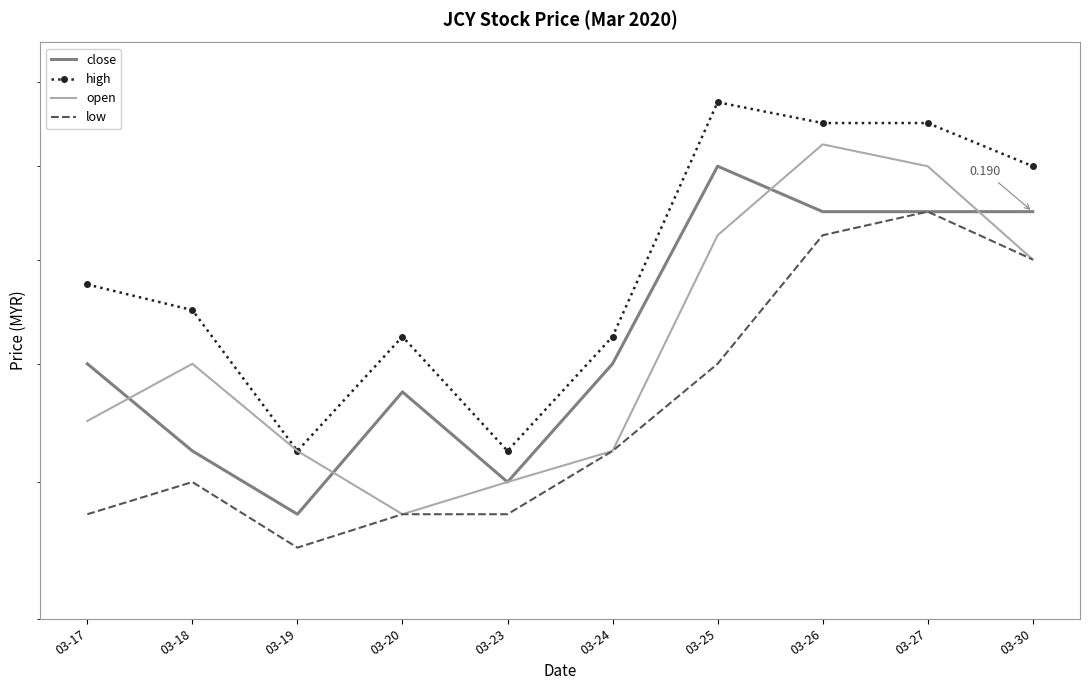

How many lines are shown in the chart?

4